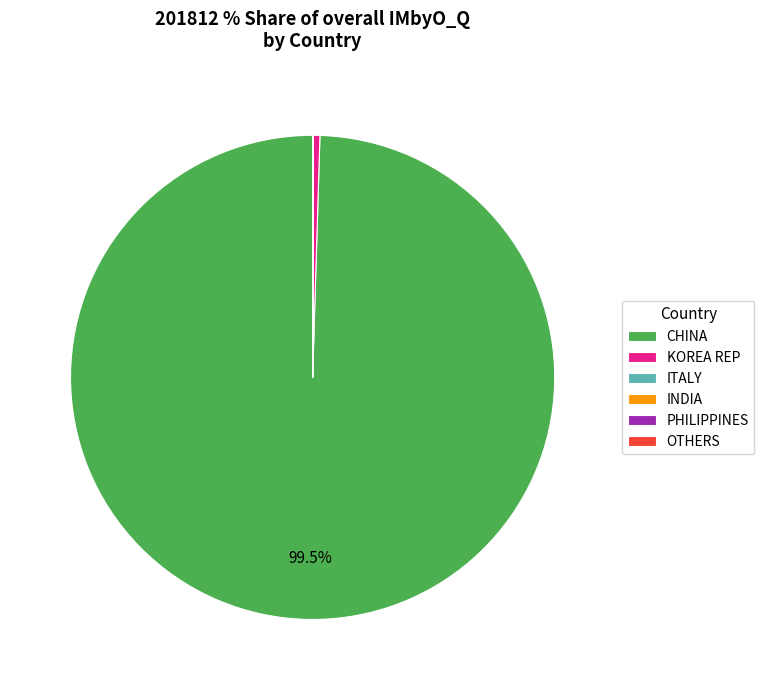

What is the largest slice in the pie chart?

CHINA